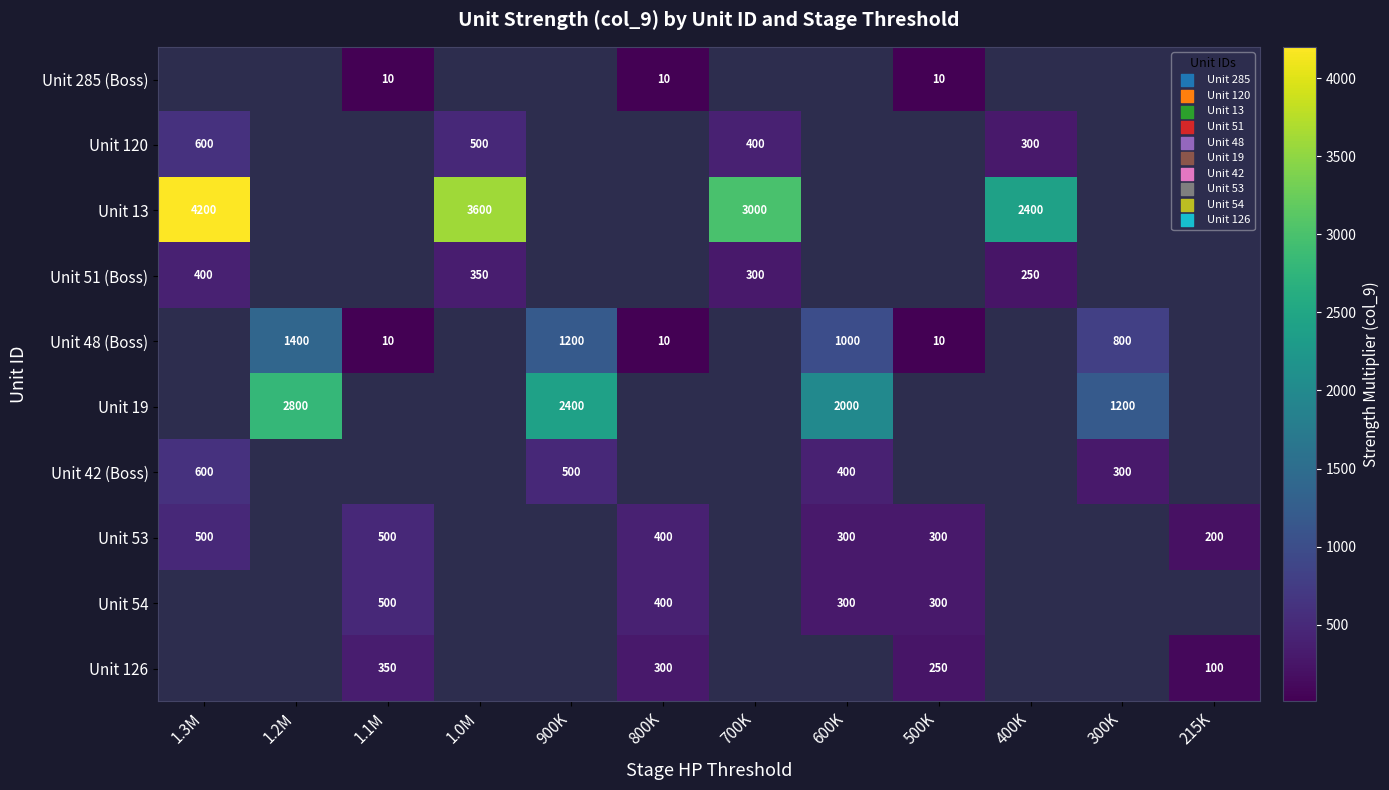

The value of Unit 120 at 700K is 400. True or false?

True